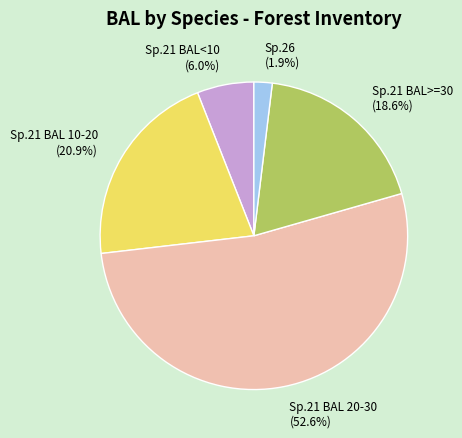

Rank the categories by value from lowest to highest.

Sp.26, Sp.21 BAL<10, Sp.21 BAL>=30, Sp.21 BAL 10-20, Sp.21 BAL 20-30